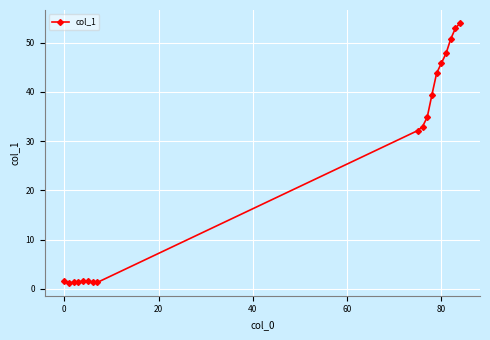

What is the difference between the maximum and minimum values?

52.8